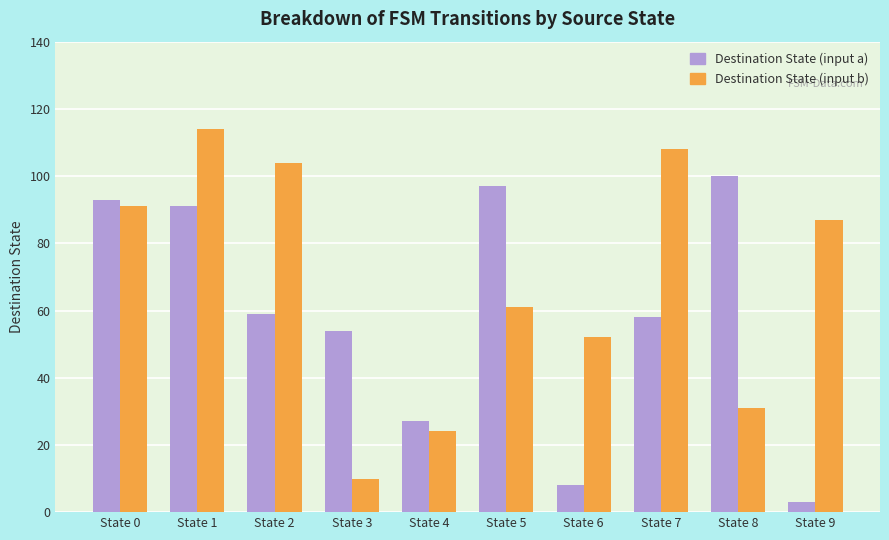

Which series has the widest spread of values?

Destination State (input b)